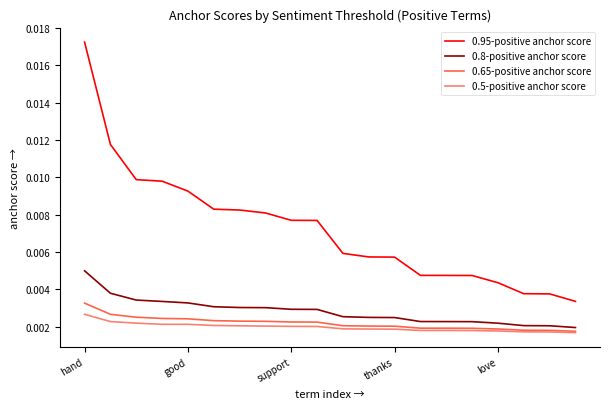

Which series has the largest total across all categories?

0.95-positive anchor score